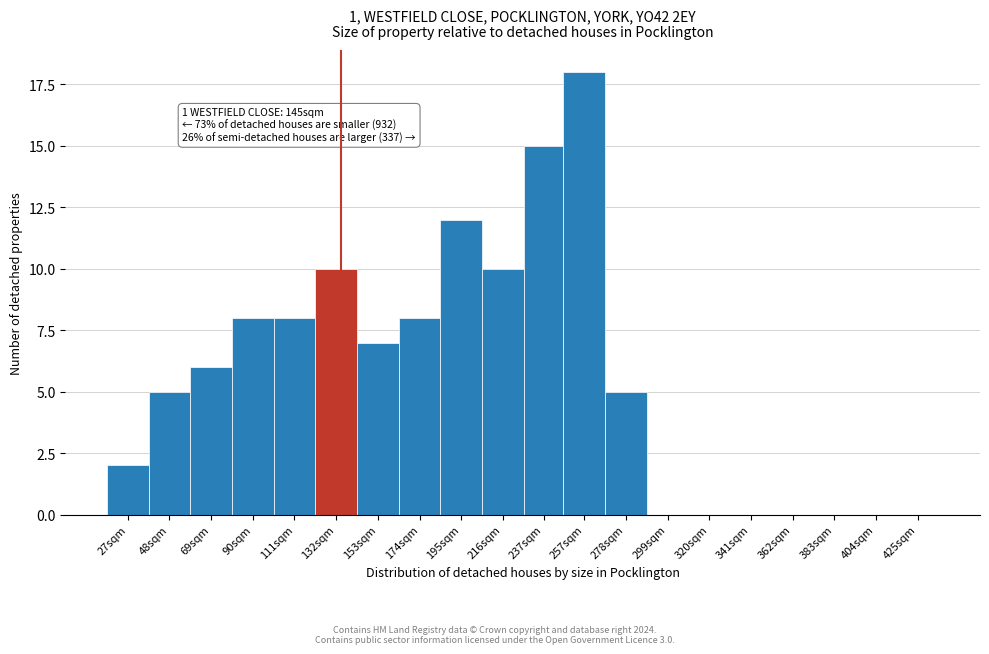

Reading right to left, extract all data points from this chart.

425sqm=0	404sqm=0	383sqm=0	362sqm=0	341sqm=0	320sqm=0	299sqm=0	278sqm=5	257sqm=18	237sqm=15	216sqm=10	195sqm=12	174sqm=8	153sqm=7	132sqm=10	111sqm=8	90sqm=8	69sqm=6	48sqm=5	27sqm=2